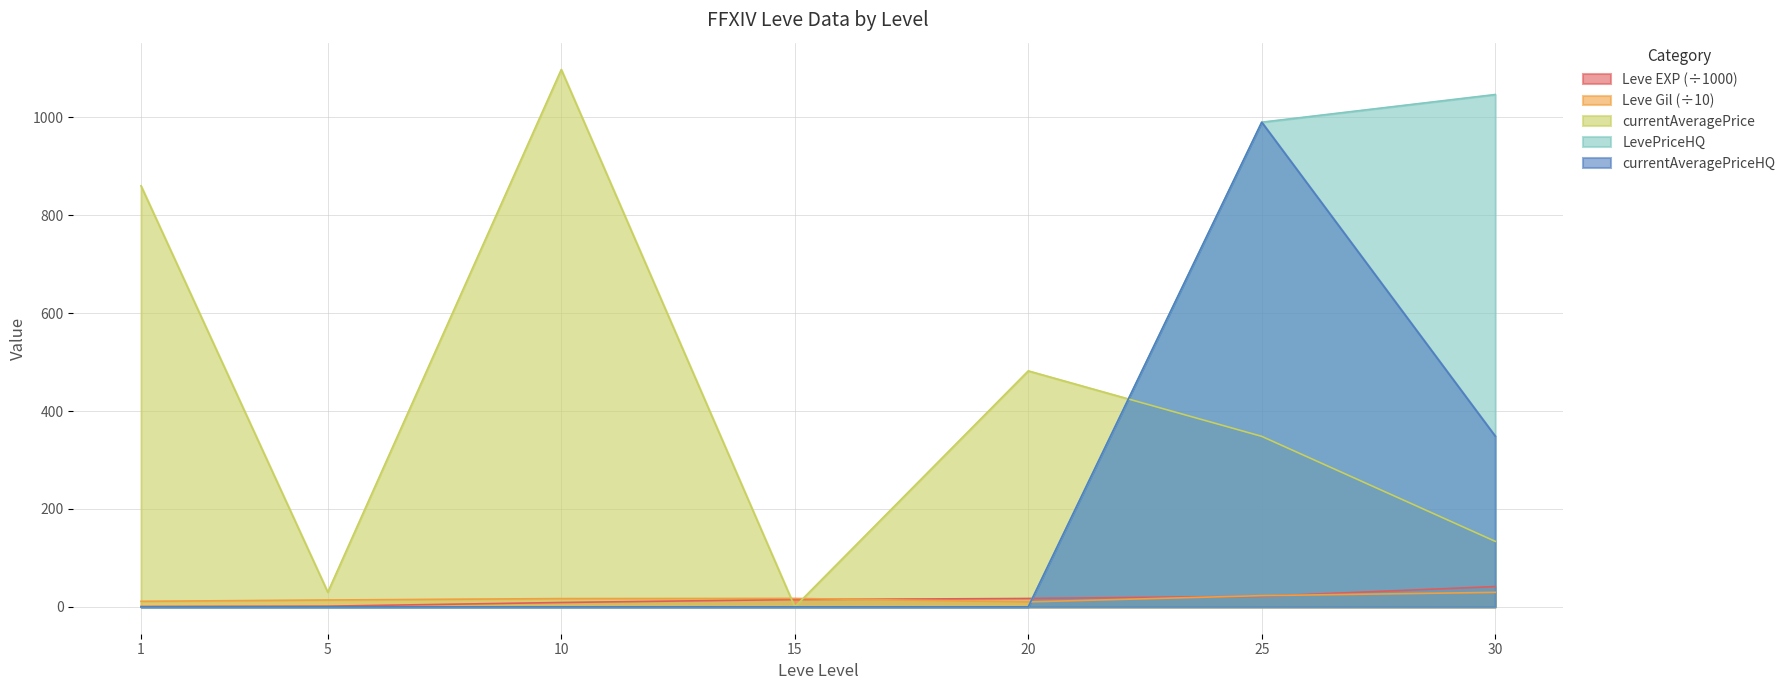

At which category does currentAveragePrice reach its first local peak?

10